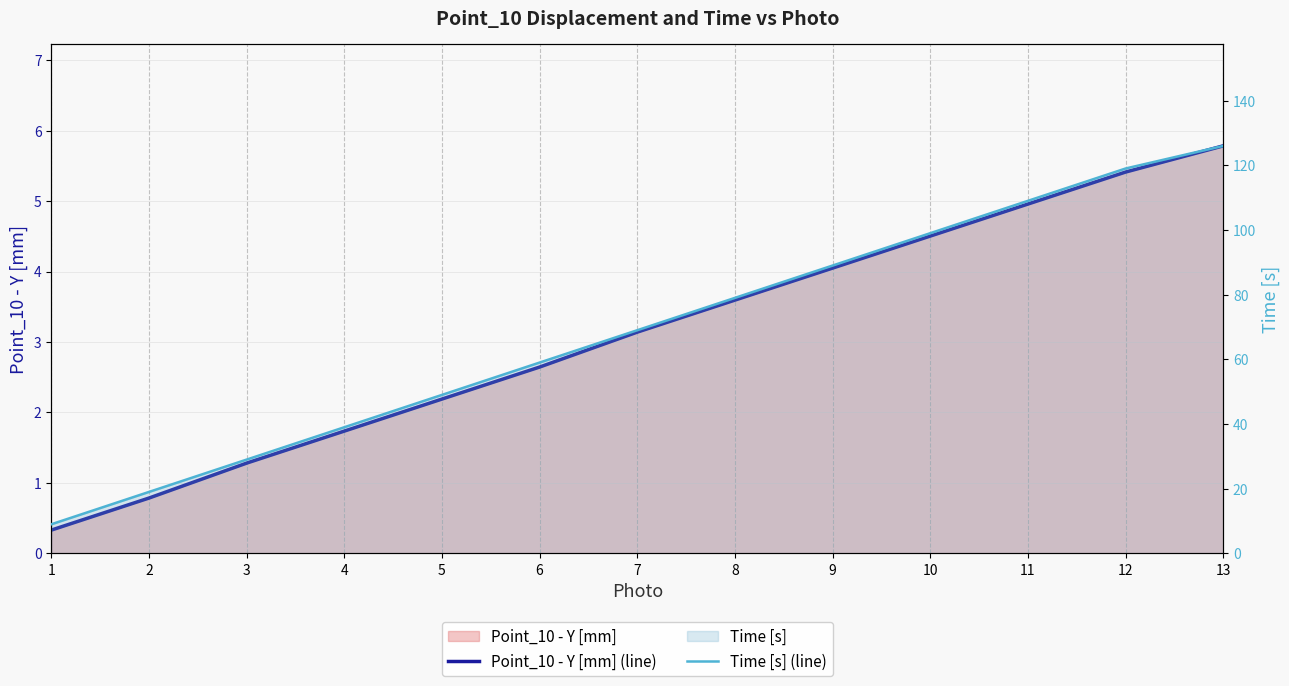

Is the value of Point_10 - Y [mm] (line) at 13 greater than the value of Time [s] (line) at 5?

No